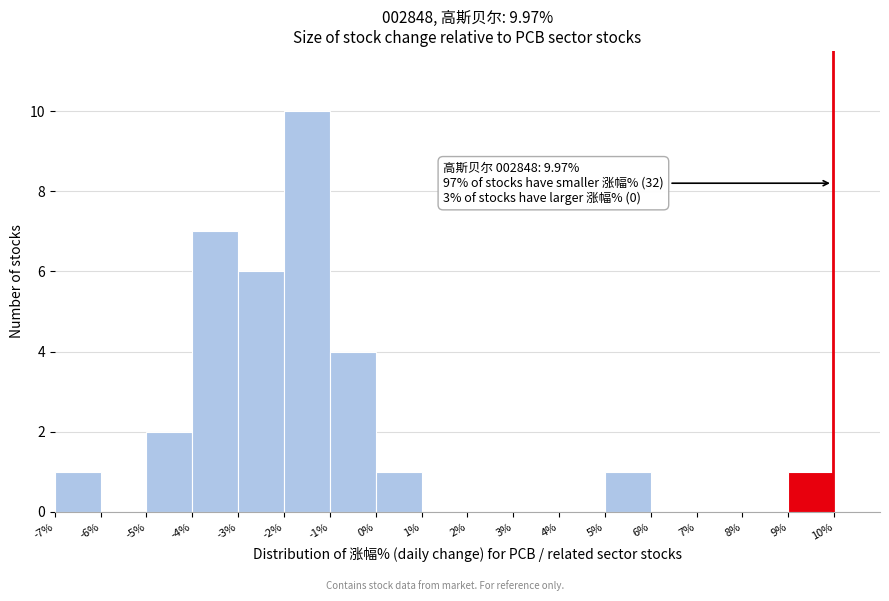

Which range on the x-axis has the tallest bar?

-2 to -1